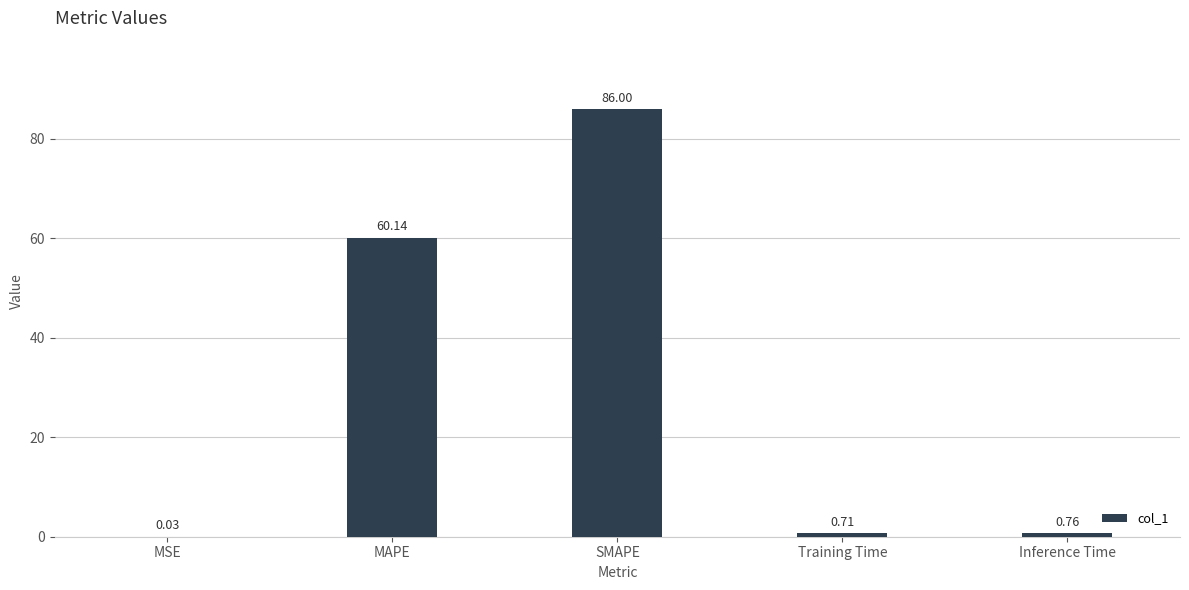

At which category does the chart reach its peak across all series?

SMAPE